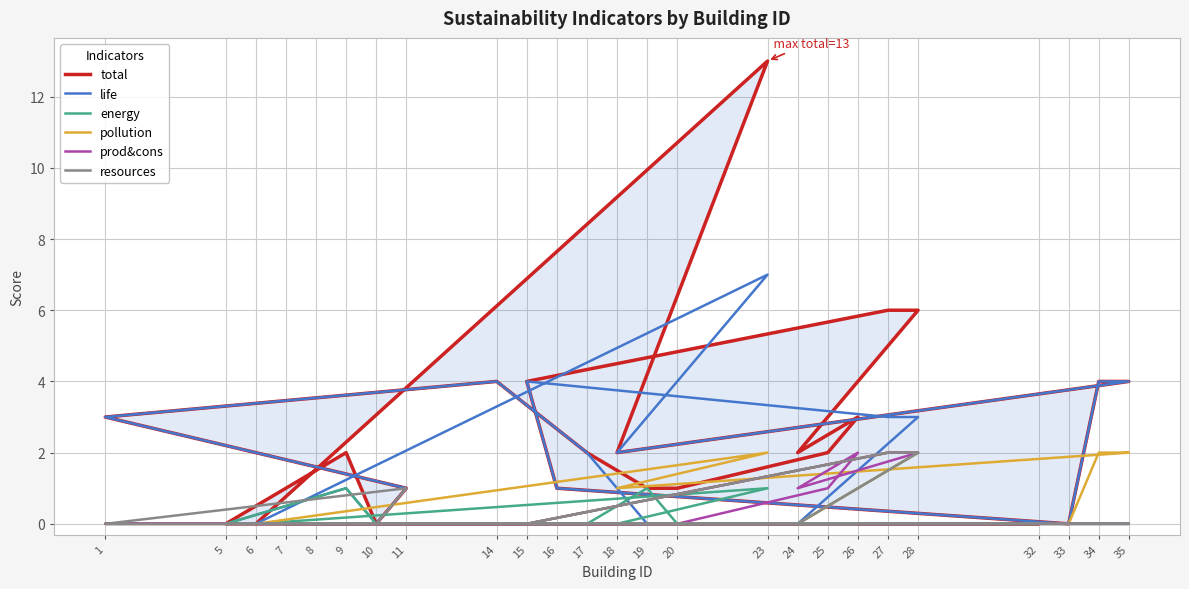

What are all the series names shown in the legend?

total, life, energy, pollution, prod&cons, resources